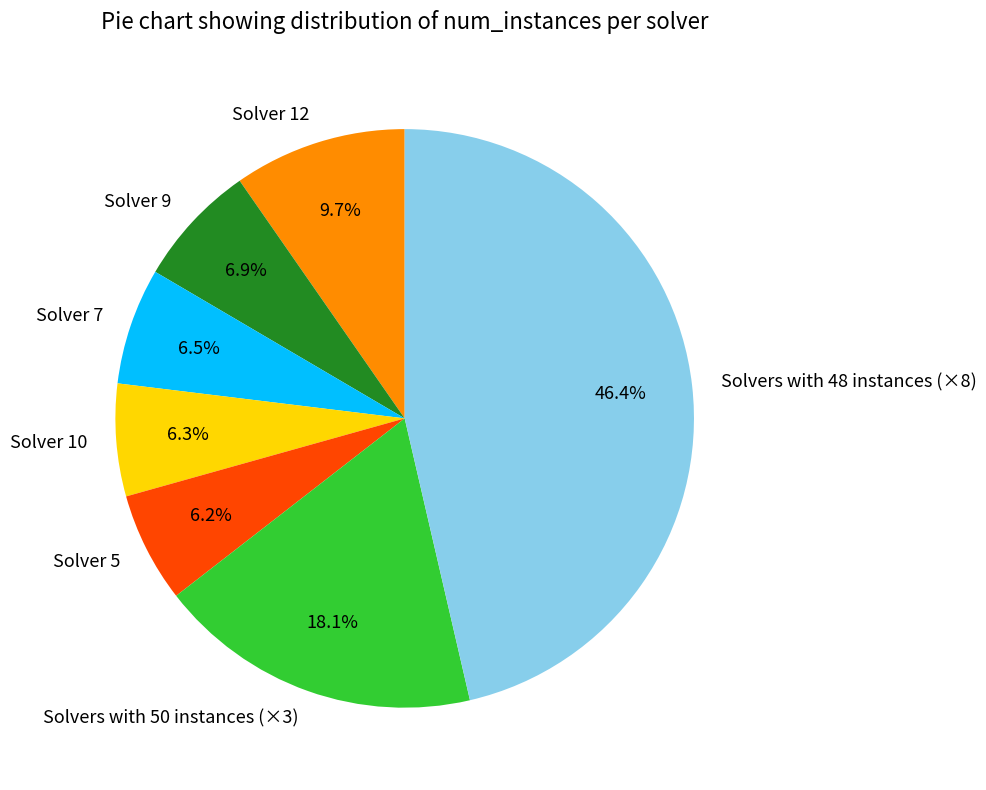

To the nearest percent, what is the average slice percentage?

14%